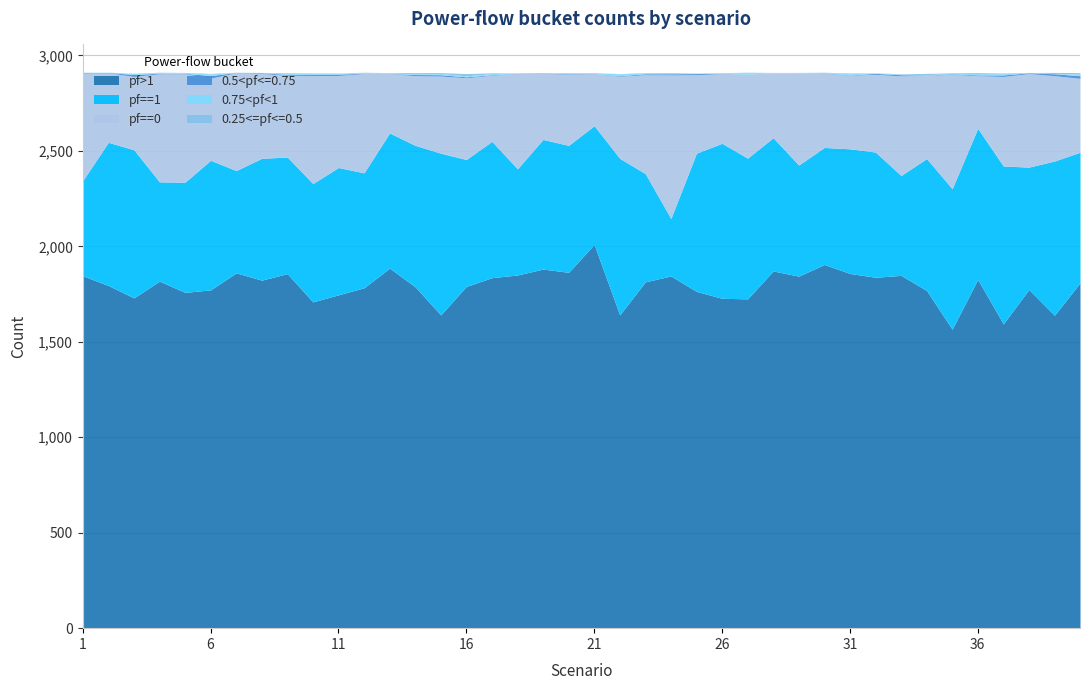

True or false: 0.5<pf<=0.75 has more than 0 interior local peaks.

True